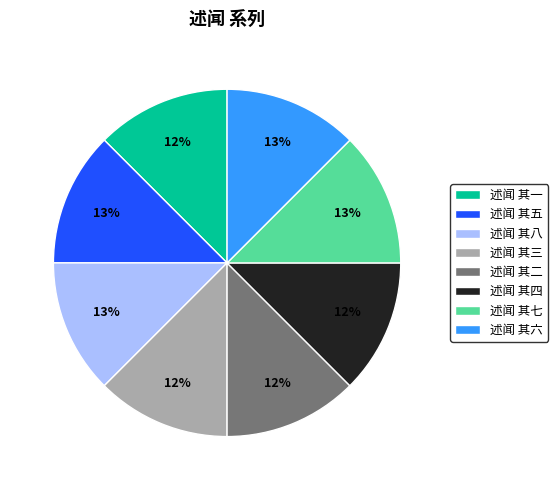

Approximately how many times larger is the value at 述闻 其三 compared to 述闻 其四?

1.0